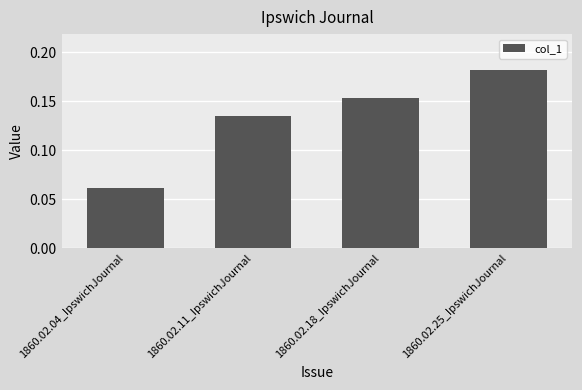

Rank the categories by value from highest to lowest.

1860.02.25_IpswichJournal, 1860.02.18_IpswichJournal, 1860.02.11_IpswichJournal, 1860.02.04_IpswichJournal